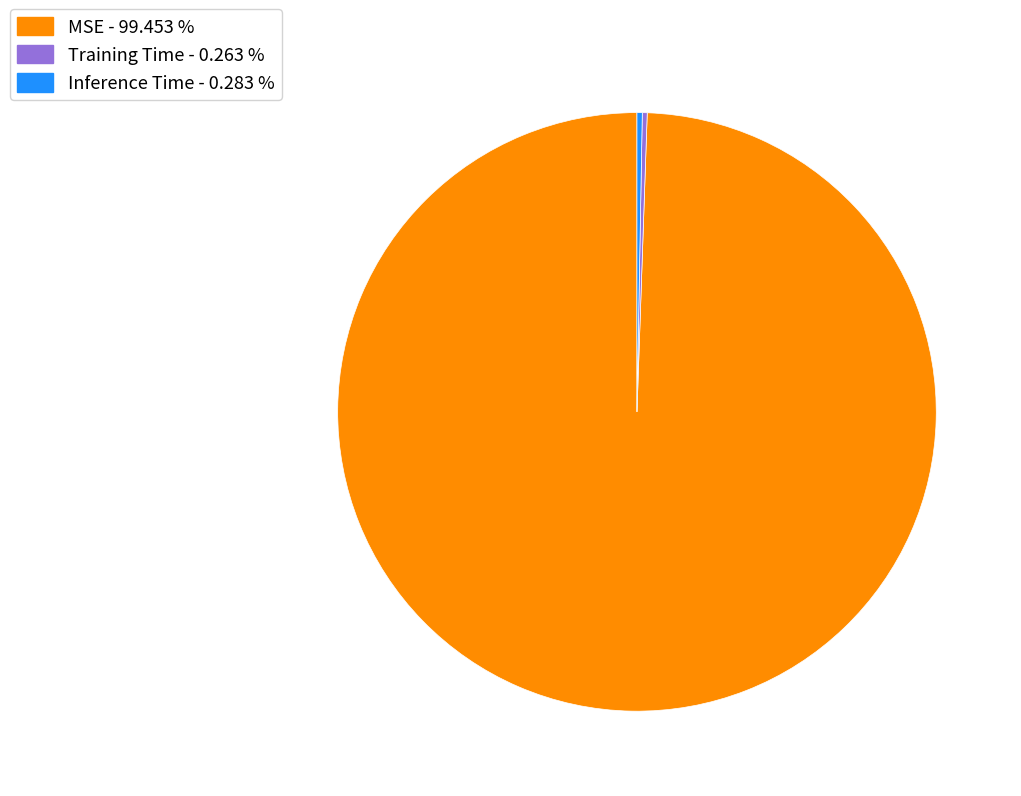

Does any single category account for the majority?

Yes